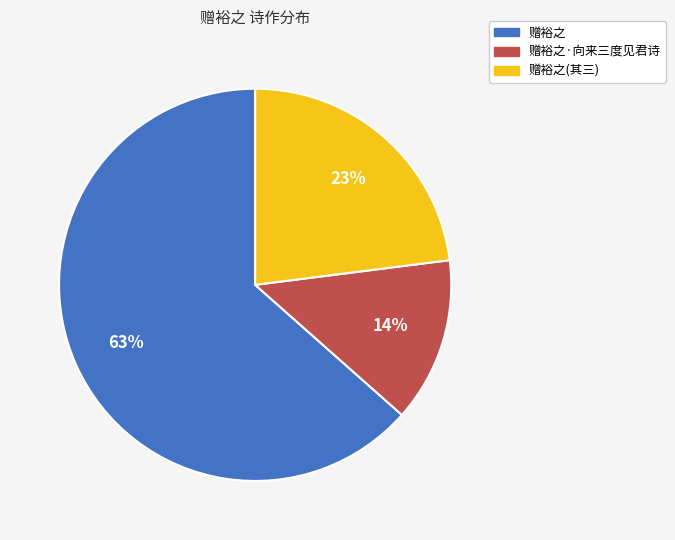

Is there any slice that represents more than half of the pie?

Yes